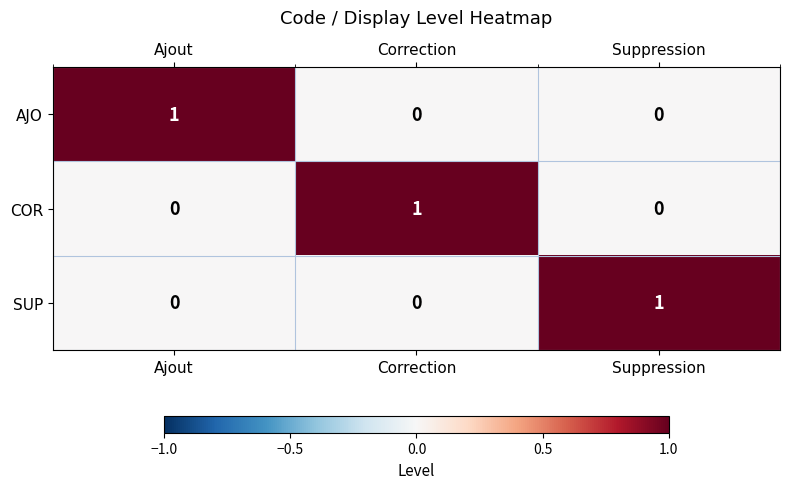

At how many categories does at least one series exceed 0?

3